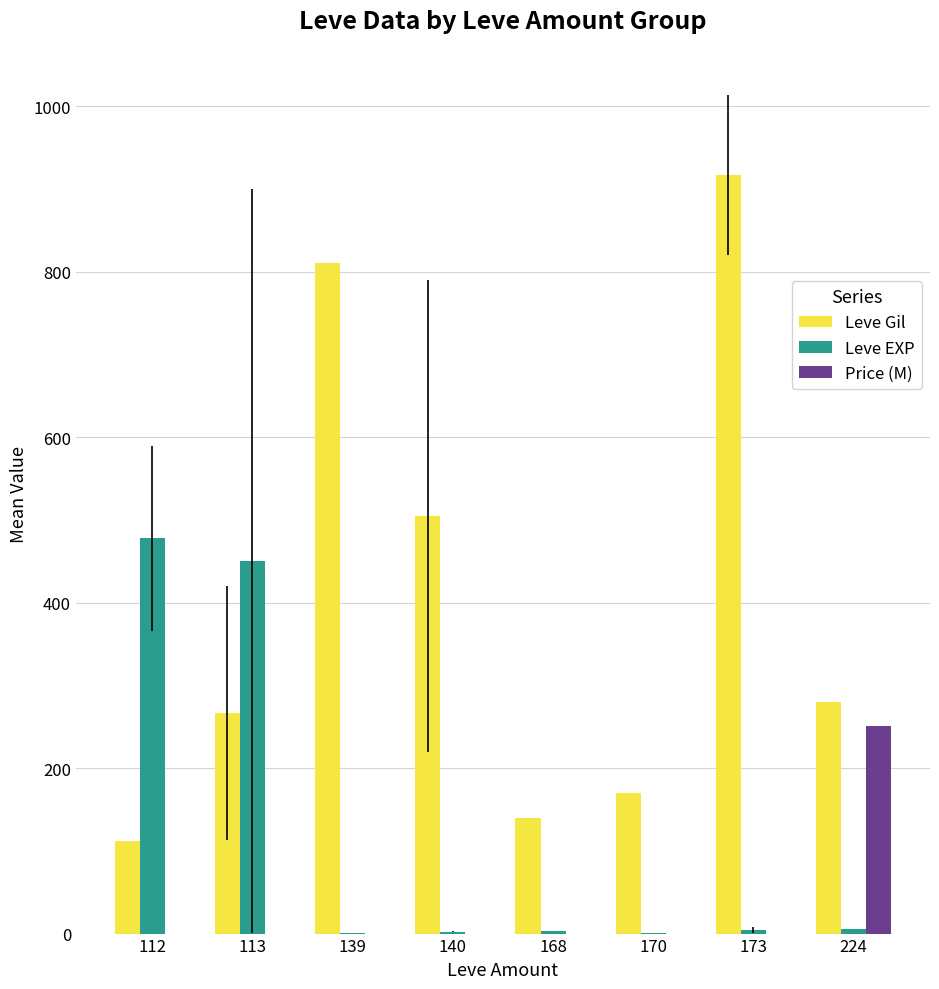

The Leve Gil series shows 1284.7 at 173. True or false?

False